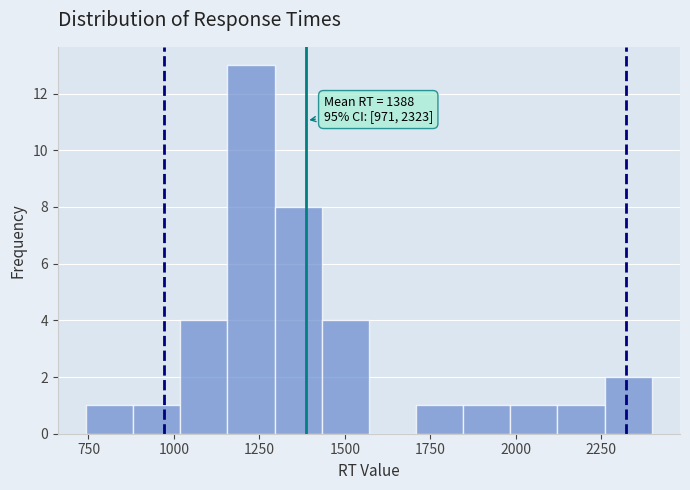

Read against the x-axis, roughly where is the centre of the tallest bar?

1250